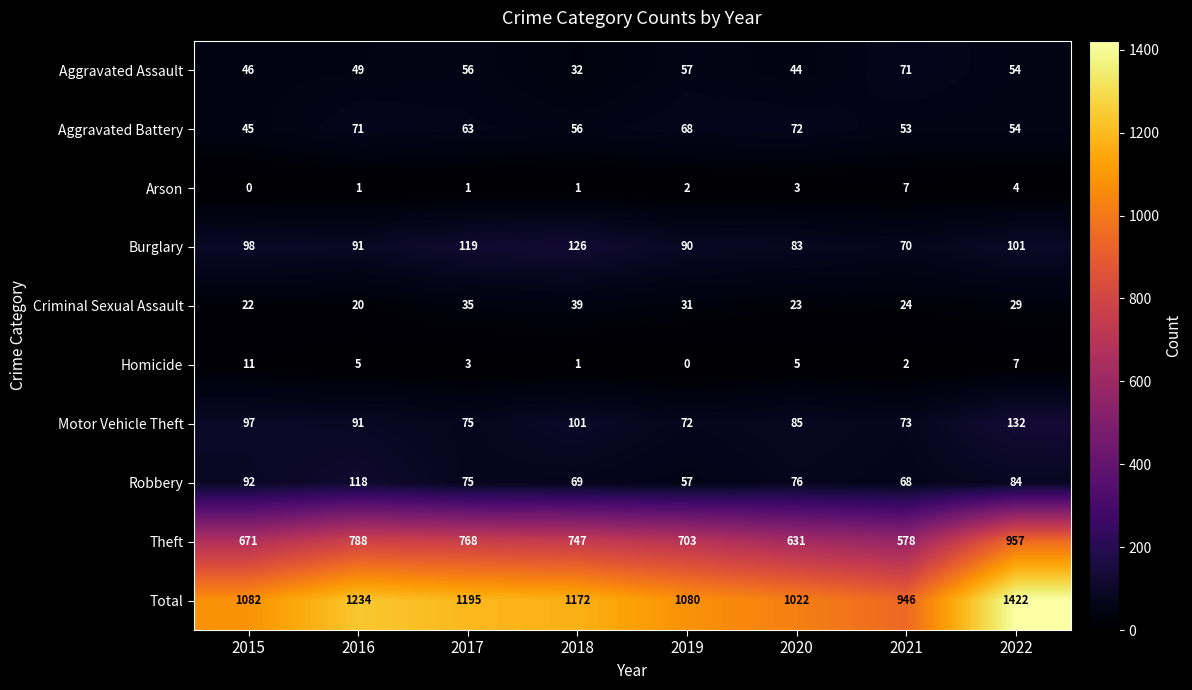

What is the highest value of the Robbery series?

118